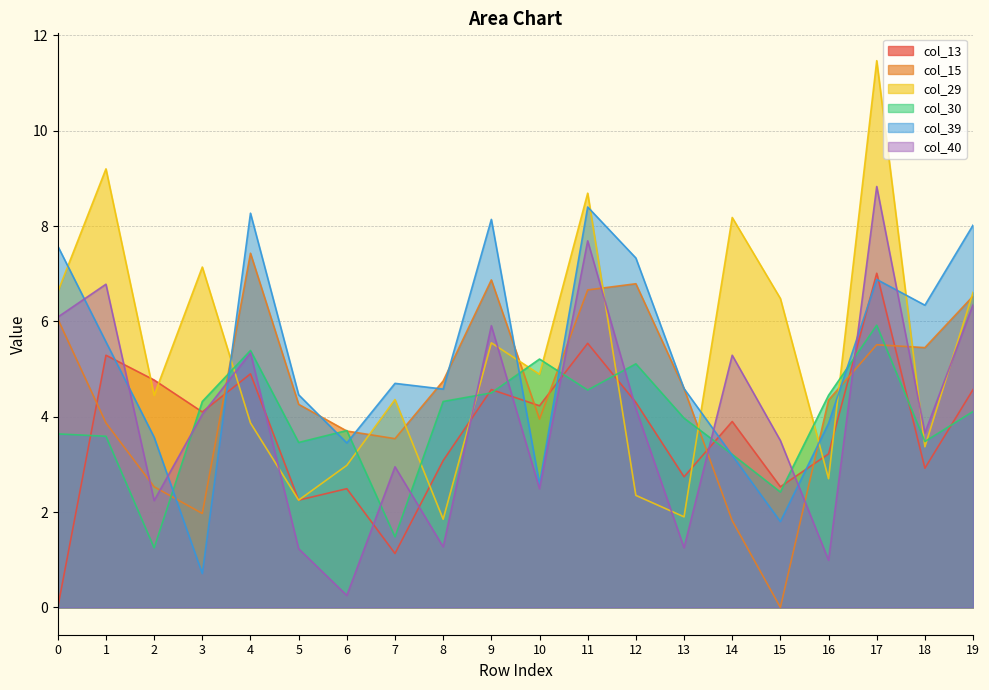

Where do col_29 and col_40 first cross each other?

3 and 4